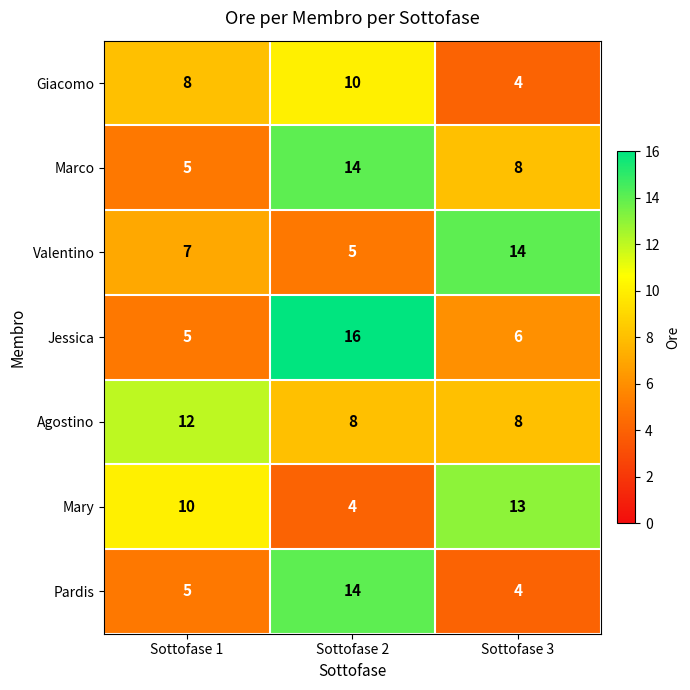

Which series has the largest total across all categories?

Agostino